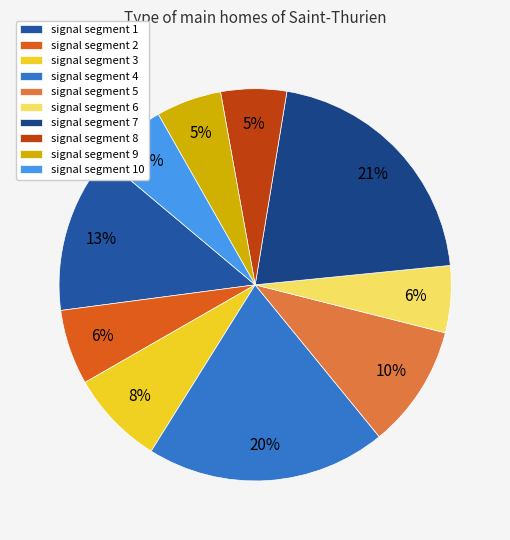

To the nearest percent, what is the combined percentage of signal segment 4 and signal segment 9?

25%